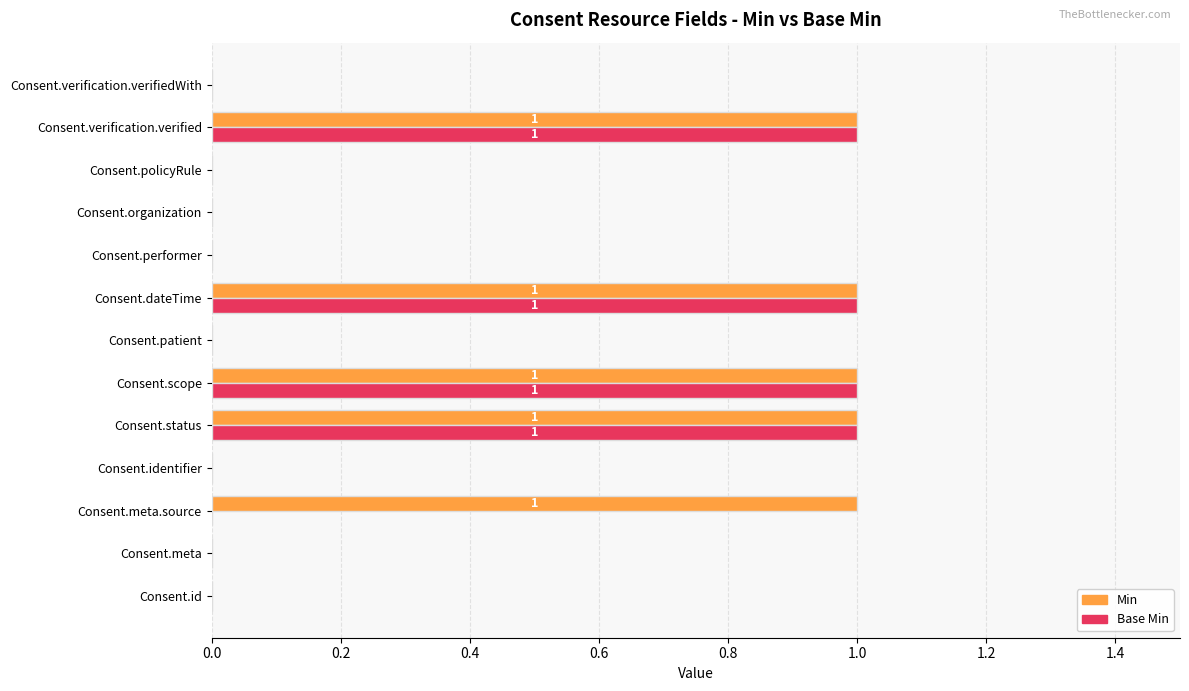

True or false: Min has a value of 2 at Consent.verification.verified.

False